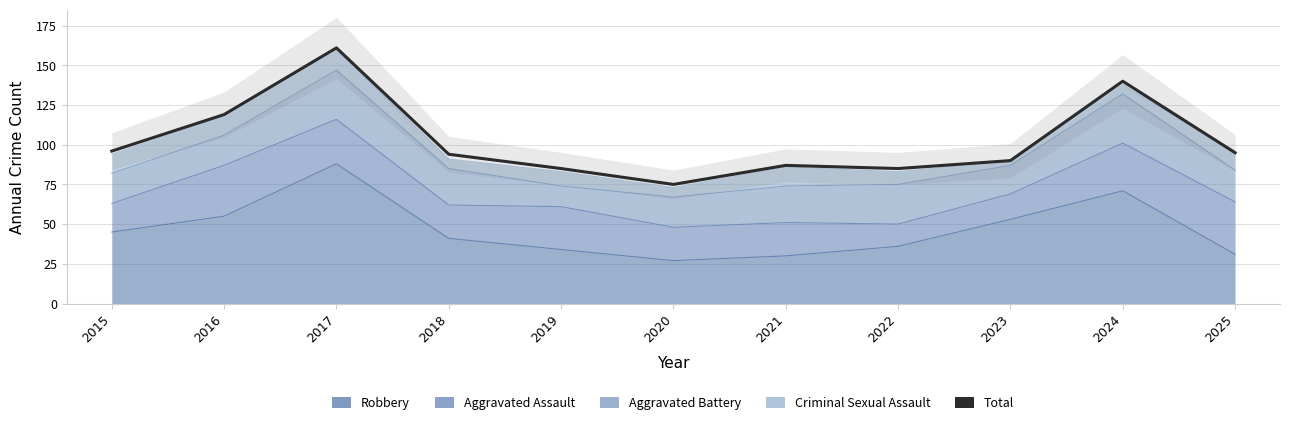

Rank the categories by value from lowest to highest.

2020, 2019, 2022, 2021, 2023, 2018, 2025, 2015, 2016, 2024, 2017